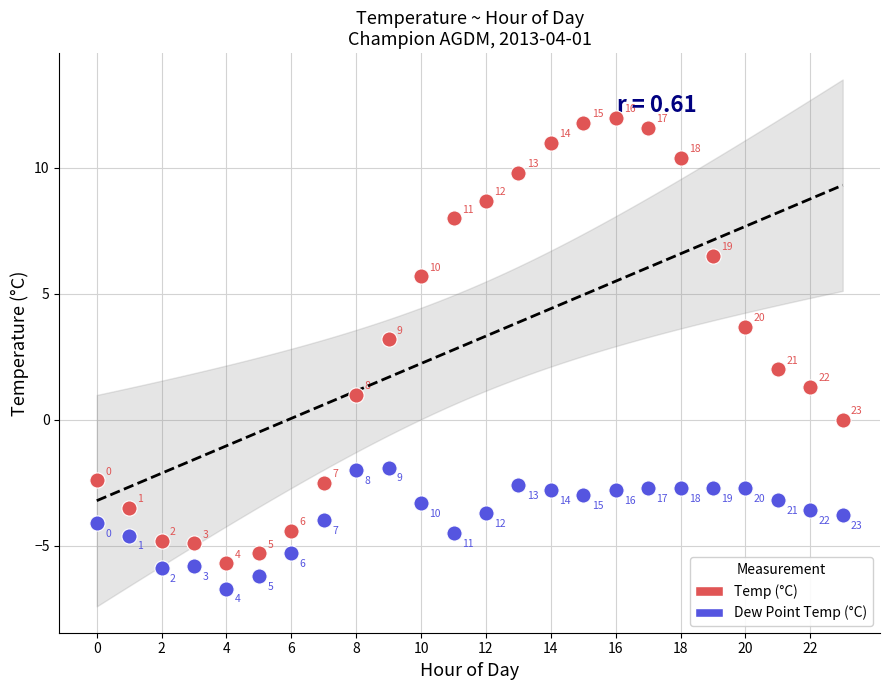

Across all series, what Y value is closest to 2?

2.0